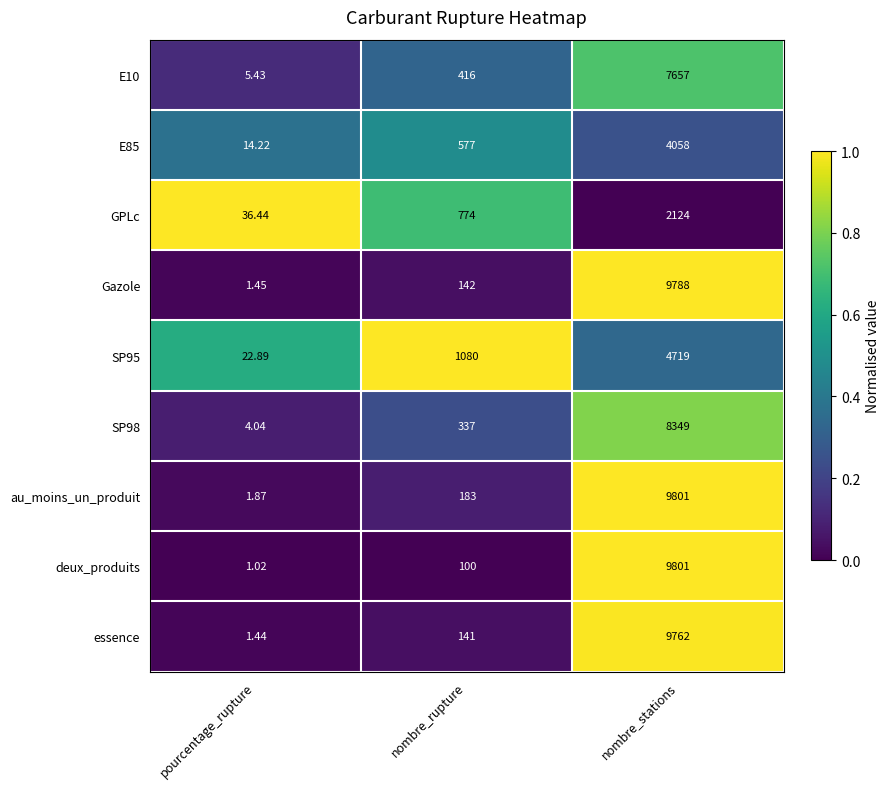

At which label does SP95 reach its peak?

nombre_stations